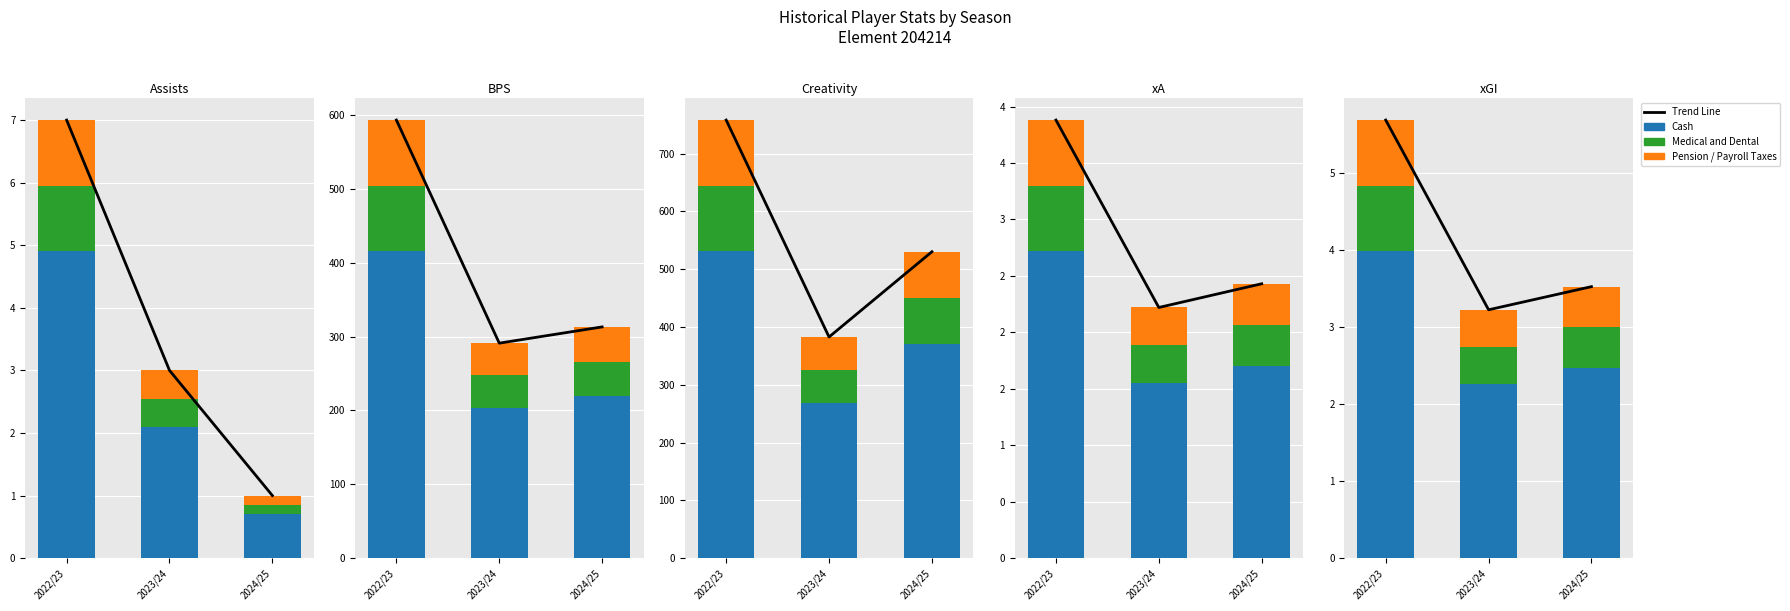

Is the value of Cash at 2024/25 greater than the value of Trend Line at 2023/24?

No